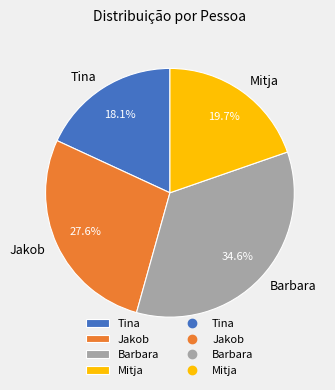

Which slice is the largest?

Barbara